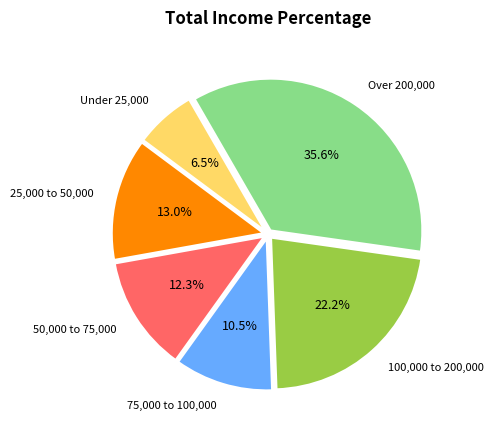

Between 50,000 to 75,000 and Under 25,000, which is larger?

50,000 to 75,000